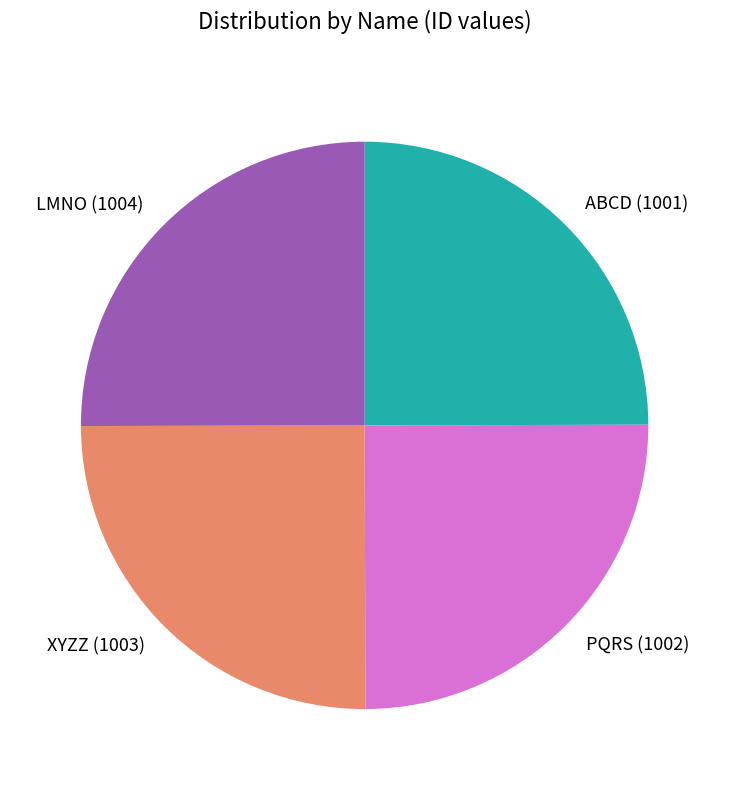

Does PQRS represent more than half of the total?

No